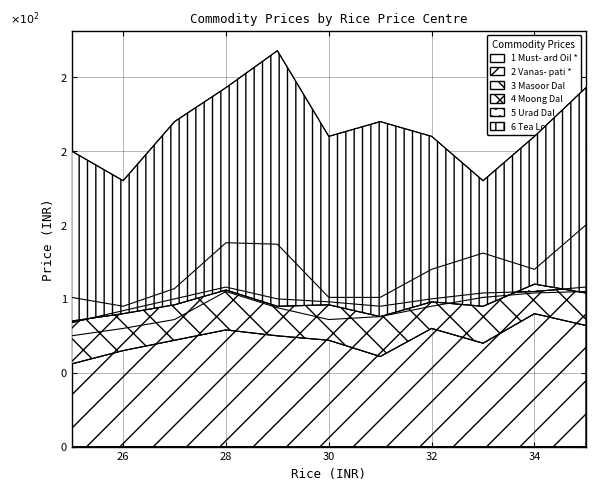

Reading left to right, list all the values displayed in this chart.

Must- ard Oil *: 25=101	26=95	27=107	28=138	29=137	30=101	31=101	32=120	33=131	34=120	35=150
Vanas- pati *: 25=75	26=80	27=86	28=105	29=94	30=86	31=88	32=95	33=101	34=104	35=105
Masoor Dal: 25=56	26=65	27=72	28=79	29=75	30=72	31=61	32=80	33=70	34=90	35=82
Moong Dal: 25=84	26=92	27=100	28=108	29=100	30=98	31=95	32=100	33=104	34=105	35=108
Urad Dal: 25=85	26=90	27=96	28=106	29=95	30=96	31=88	32=98	33=95	34=110	35=104
Tea Loose: 25=200	26=180	27=220	28=243	29=268	30=210	31=220	32=210	33=180	34=210	35=243